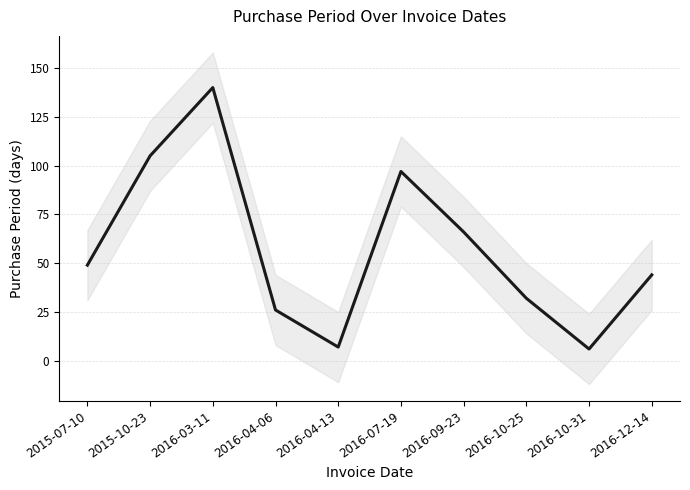

Rank the categories by value from lowest to highest.

2016-10-31, 2016-04-13, 2016-04-06, 2016-10-25, 2016-12-14, 2015-07-10, 2016-09-23, 2016-07-19, 2015-10-23, 2016-03-11